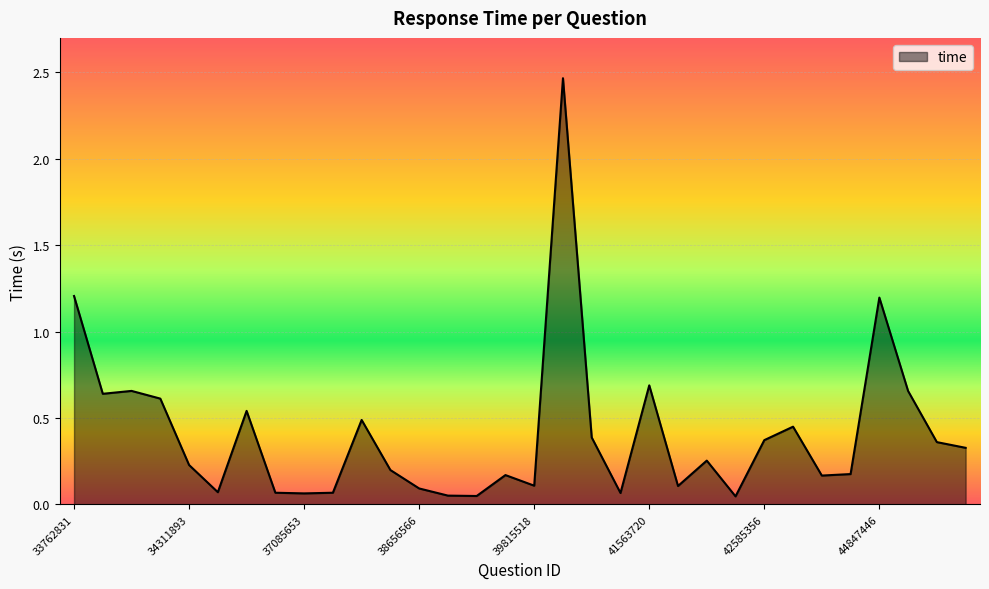

What is the difference between the maximum and minimum values?

2.4